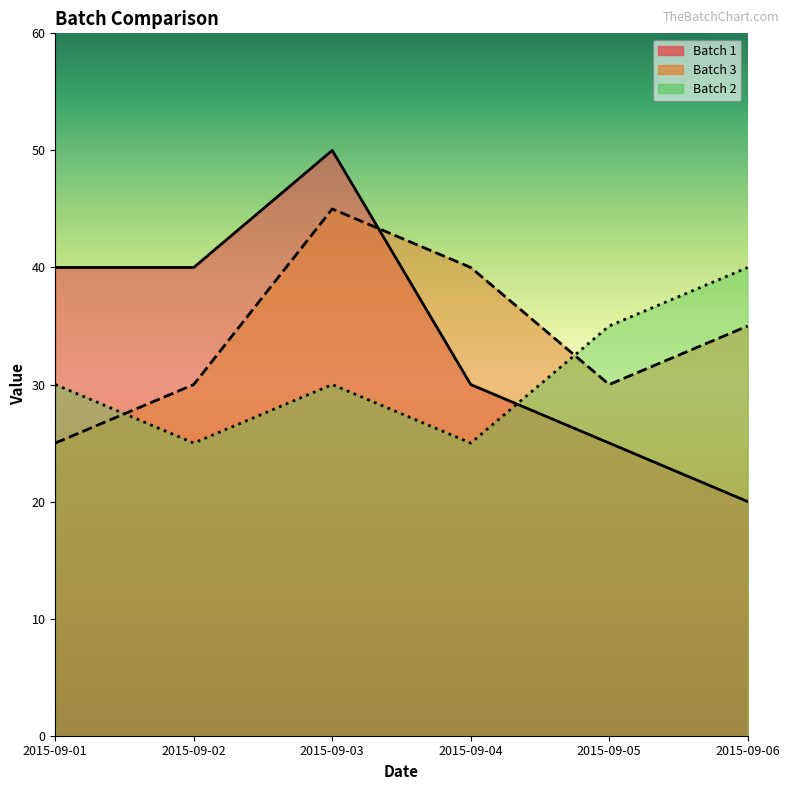

Does the chart display data point markers on the line(s)?

No